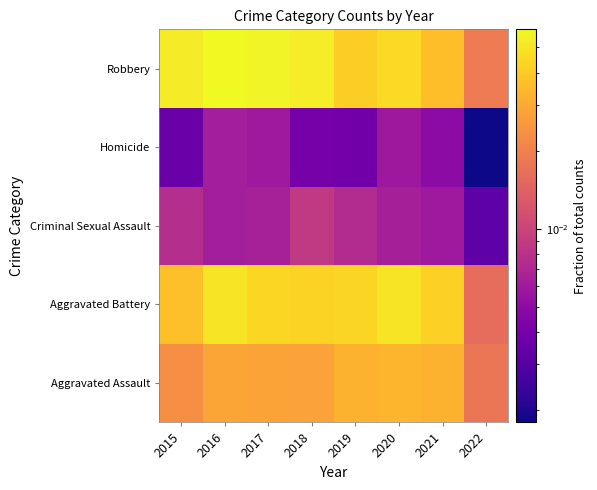

List the series in order of their peak value, highest first.

Robbery, Aggravated Battery, Aggravated Assault, Criminal Sexual Assault, Homicide